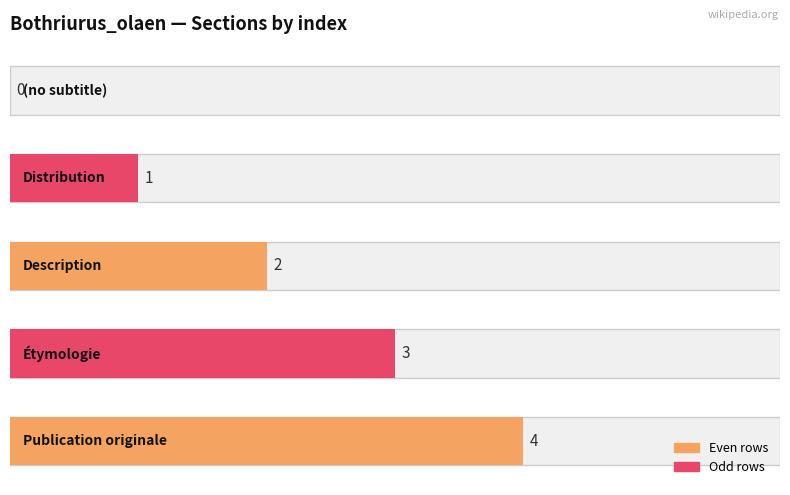

Rank the categories by value from lowest to highest.

0, 1, 2, 3, 4